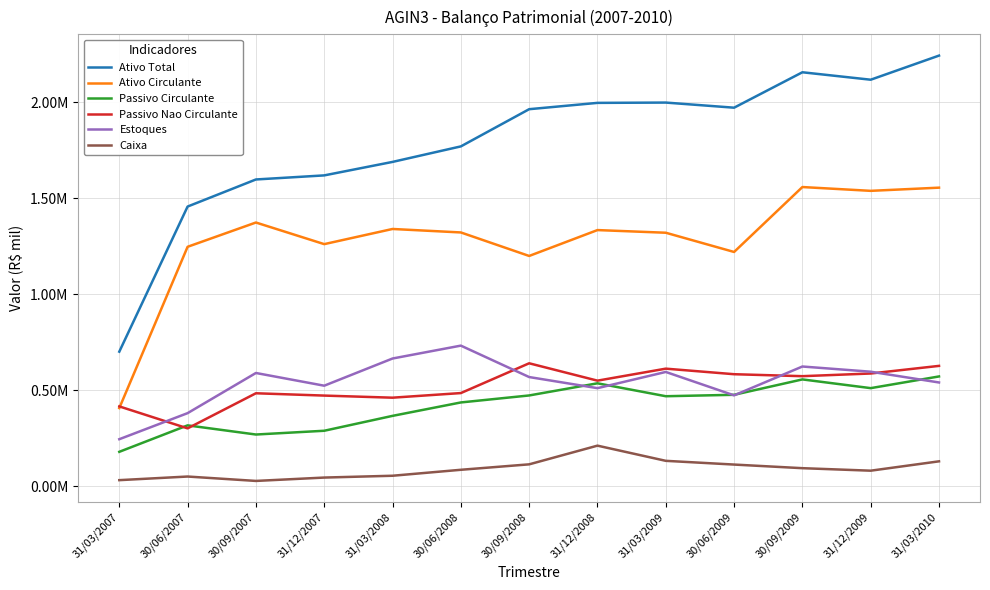

What is the sum of all Ativo Total values?

23270096.8